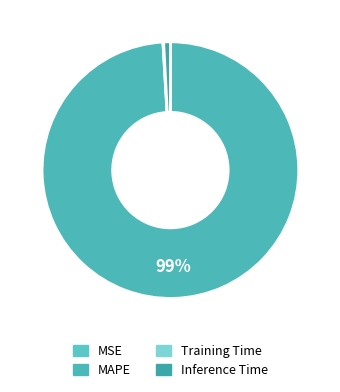

What percentage is the MAPE slice, to the nearest percent?

99%